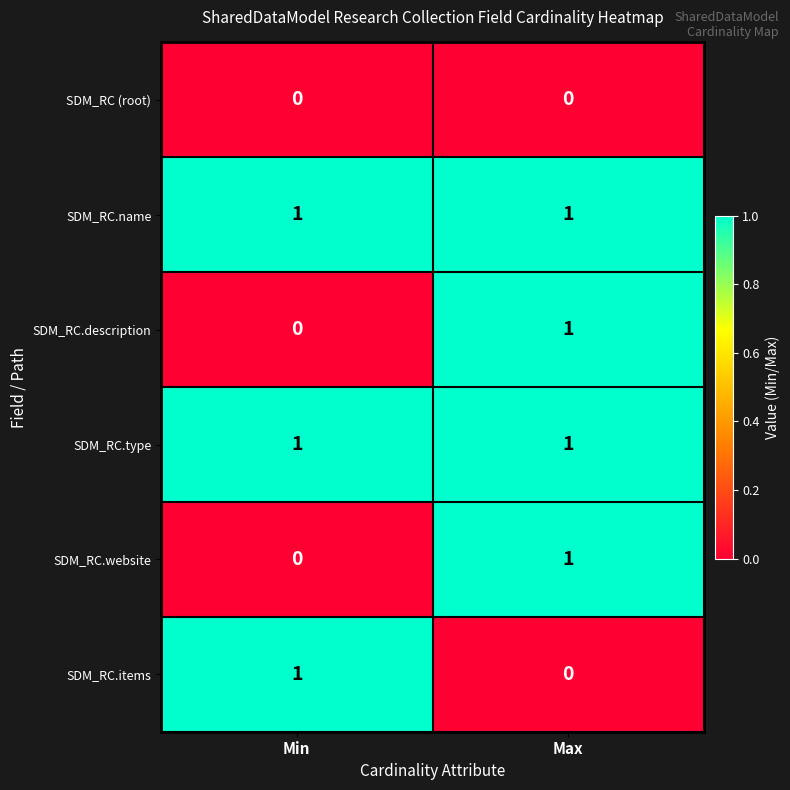

What is the spread (max minus min) of values at Max?

1